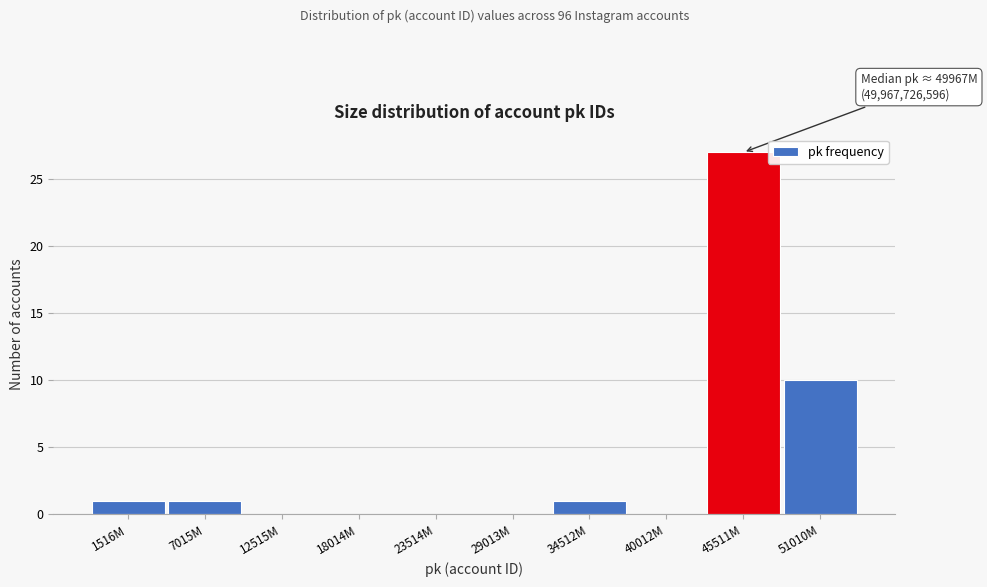

Reading left to right, extract all data points from this chart.

1516M=1	7015M=1	12515M=0	18014M=0	23514M=0	29013M=0	34512M=1	40012M=0	45511M=27	51010M=10